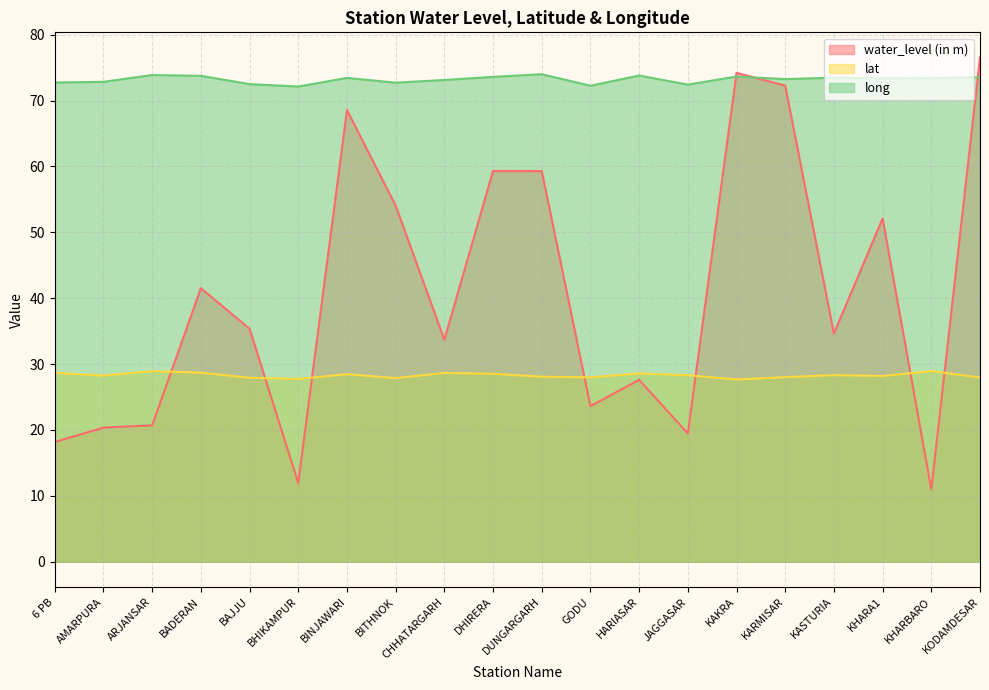

What is the sum of all long values?

1464.1